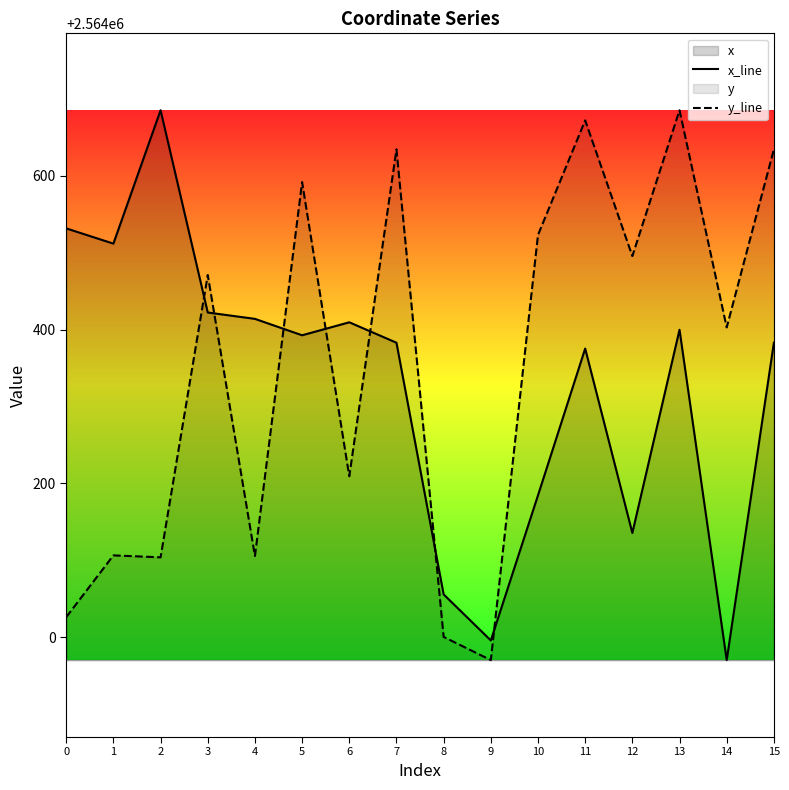

True or false: y_line and x_line intersect in this chart.

True